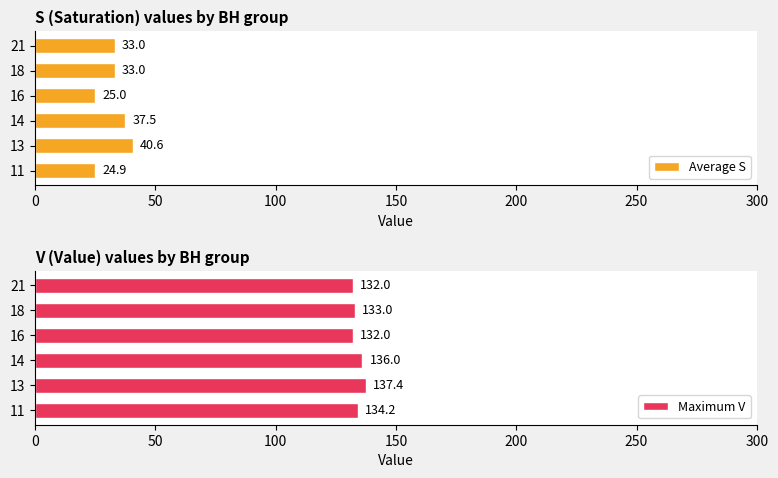

What is the minimum value for Average S?

24.9